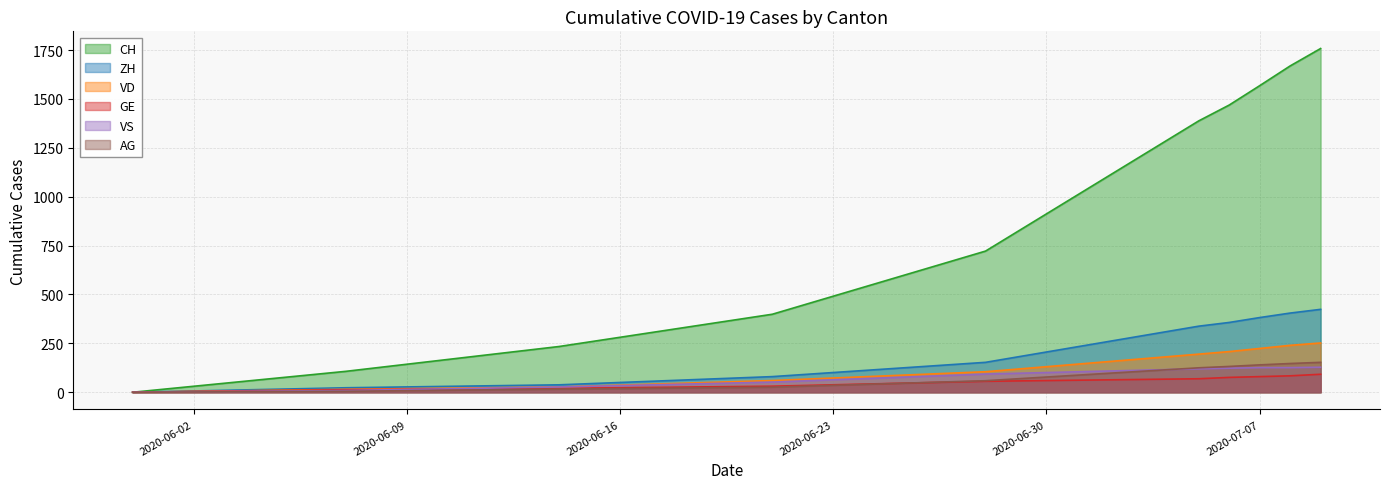

True or false: ZH and CH cross at least once.

False